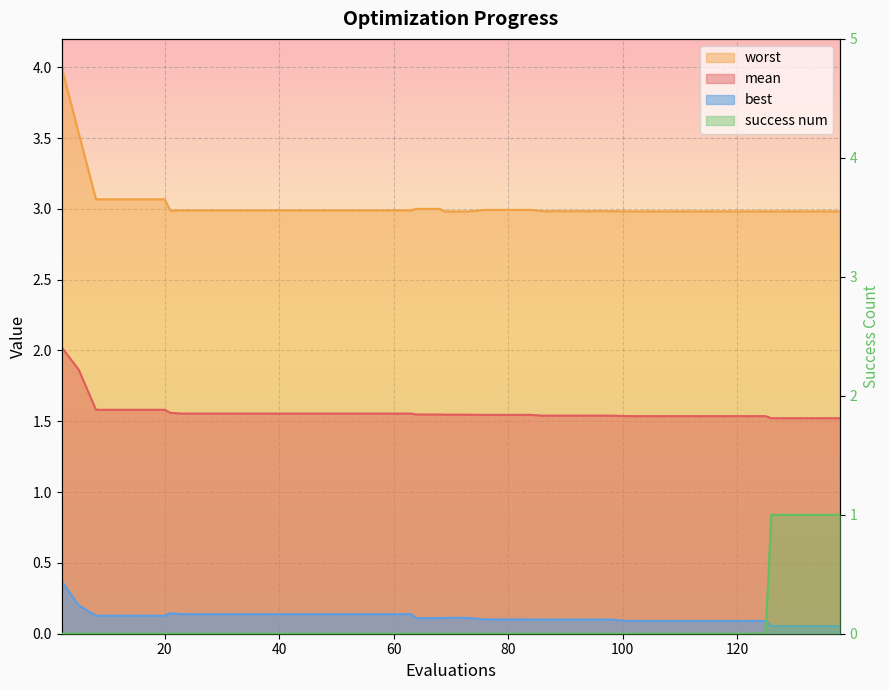

True or false: mean and success num cross at least once.

False